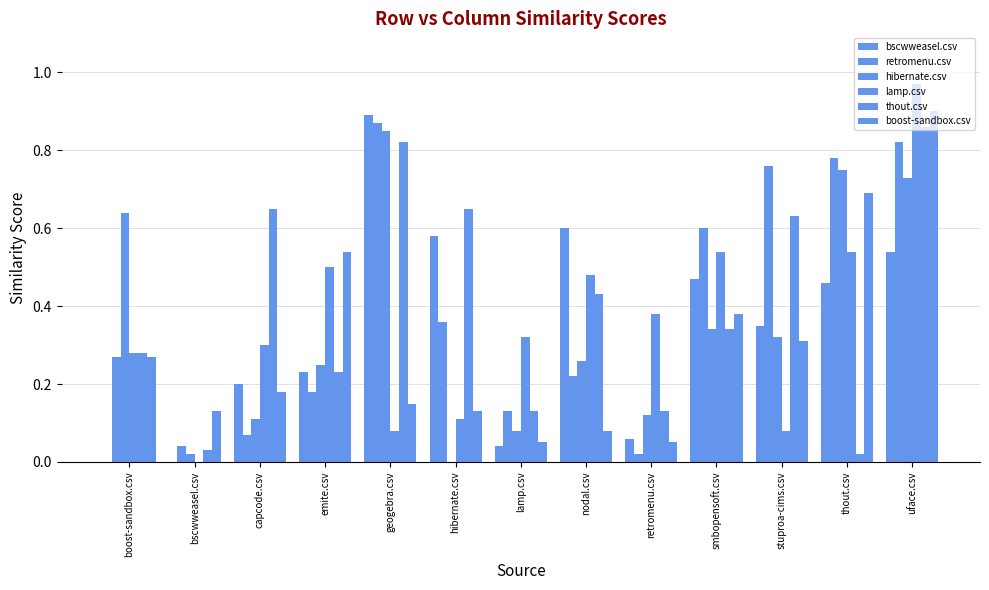

Reading left to right, list all the values displayed in this chart.

bscwweasel.csv: boost-sandbox.csv=0.0	bscwweasel.csv=0.0	capcode.csv=0.2	emite.csv=0.2	geogebra.csv=0.9	hibernate.csv=0.6	lamp.csv=0.0	nodal.csv=0.6	retromenu.csv=0.1	smbopensoft.csv=0.5	stuproa-cims.csv=0.3	thout.csv=0.5	uface.csv=0.5
retromenu.csv: boost-sandbox.csv=0.3	bscwweasel.csv=0.0	capcode.csv=0.1	emite.csv=0.2	geogebra.csv=0.9	hibernate.csv=0.4	lamp.csv=0.1	nodal.csv=0.2	retromenu.csv=0.0	smbopensoft.csv=0.6	stuproa-cims.csv=0.8	thout.csv=0.8	uface.csv=0.8
hibernate.csv: boost-sandbox.csv=0.6	bscwweasel.csv=0.0	capcode.csv=0.1	emite.csv=0.2	geogebra.csv=0.8	hibernate.csv=0.0	lamp.csv=0.1	nodal.csv=0.3	retromenu.csv=0.1	smbopensoft.csv=0.3	stuproa-cims.csv=0.3	thout.csv=0.8	uface.csv=0.7
lamp.csv: boost-sandbox.csv=0.3	bscwweasel.csv=0.0	capcode.csv=0.3	emite.csv=0.5	geogebra.csv=0.1	hibernate.csv=0.1	lamp.csv=0.3	nodal.csv=0.5	retromenu.csv=0.4	smbopensoft.csv=0.5	stuproa-cims.csv=0.1	thout.csv=0.5	uface.csv=1.0
thout.csv: boost-sandbox.csv=0.3	bscwweasel.csv=0.0	capcode.csv=0.7	emite.csv=0.2	geogebra.csv=0.8	hibernate.csv=0.7	lamp.csv=0.1	nodal.csv=0.4	retromenu.csv=0.1	smbopensoft.csv=0.3	stuproa-cims.csv=0.6	thout.csv=0.0	uface.csv=0.9
boost-sandbox.csv: boost-sandbox.csv=0.3	bscwweasel.csv=0.1	capcode.csv=0.2	emite.csv=0.5	geogebra.csv=0.1	hibernate.csv=0.1	lamp.csv=0.1	nodal.csv=0.1	retromenu.csv=0.1	smbopensoft.csv=0.4	stuproa-cims.csv=0.3	thout.csv=0.7	uface.csv=0.9